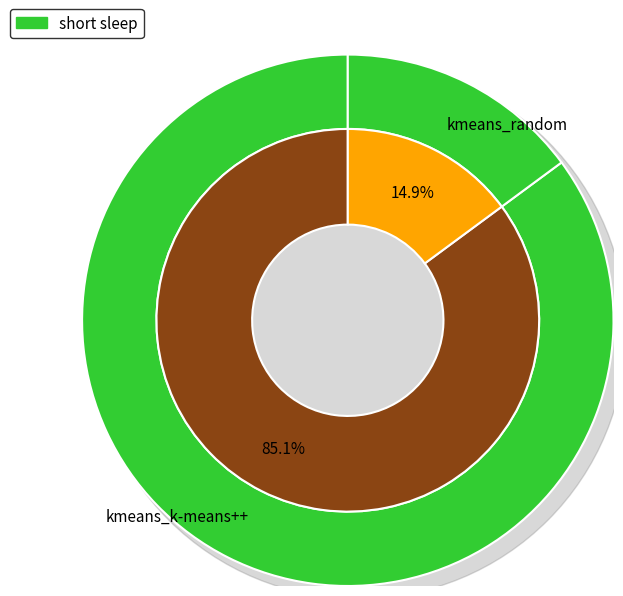

What portion of the pie excludes kmeans_random?

85.1%